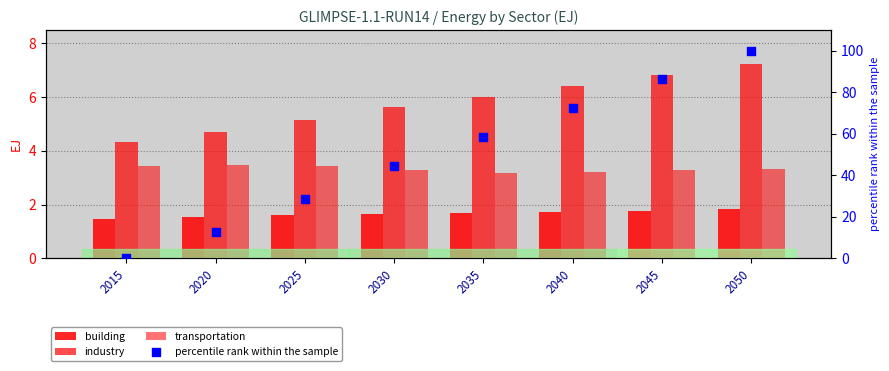

Which series has the widest spread of Y values?

percentile rank within the sample